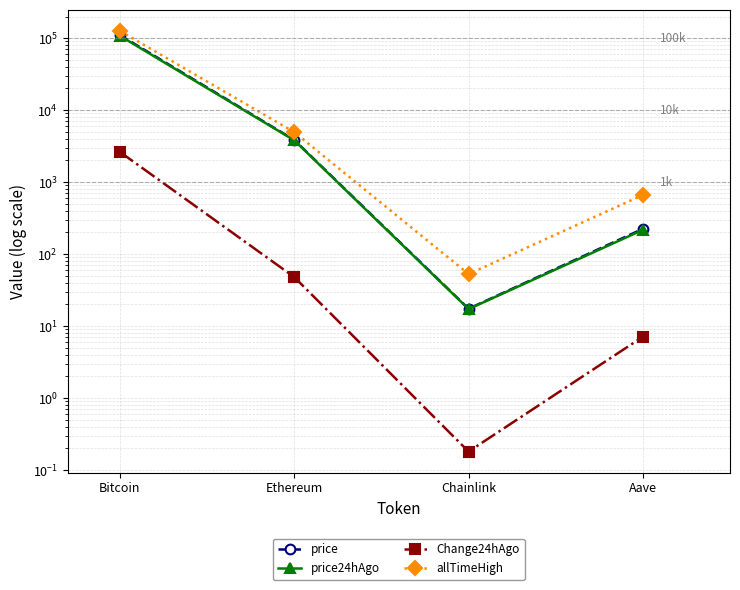

What is the difference between the highest and lowest values at Ethereum?

4898.2